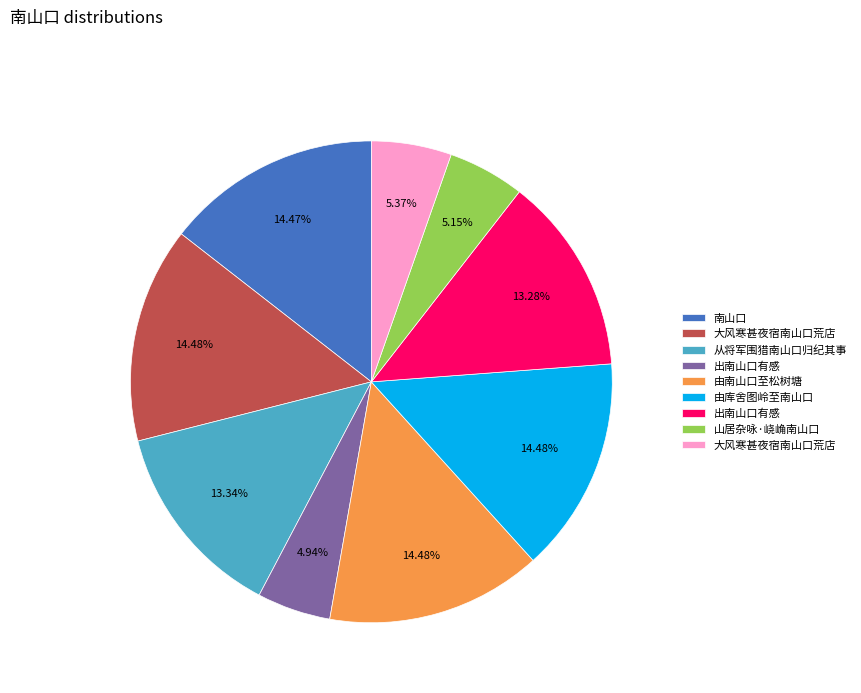

Does any single category account for the majority?

No